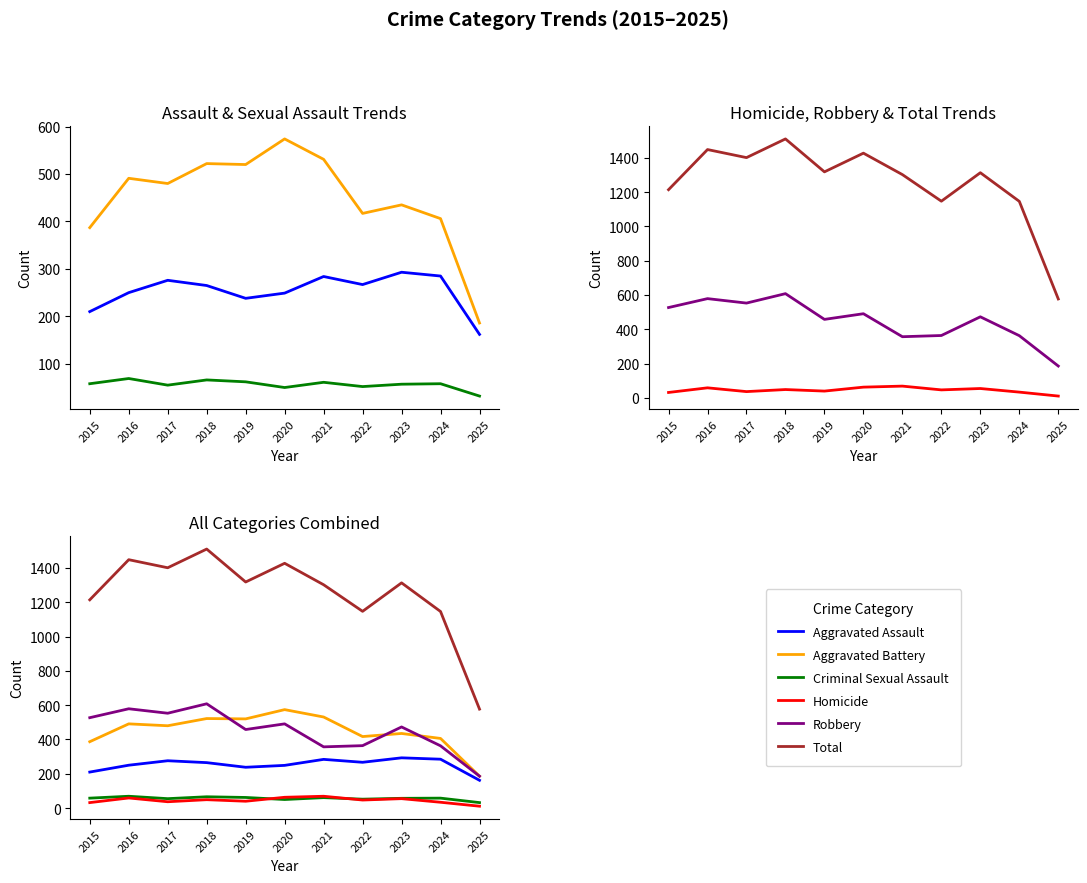

Where is the first local minimum for Aggravated Assault?

2019